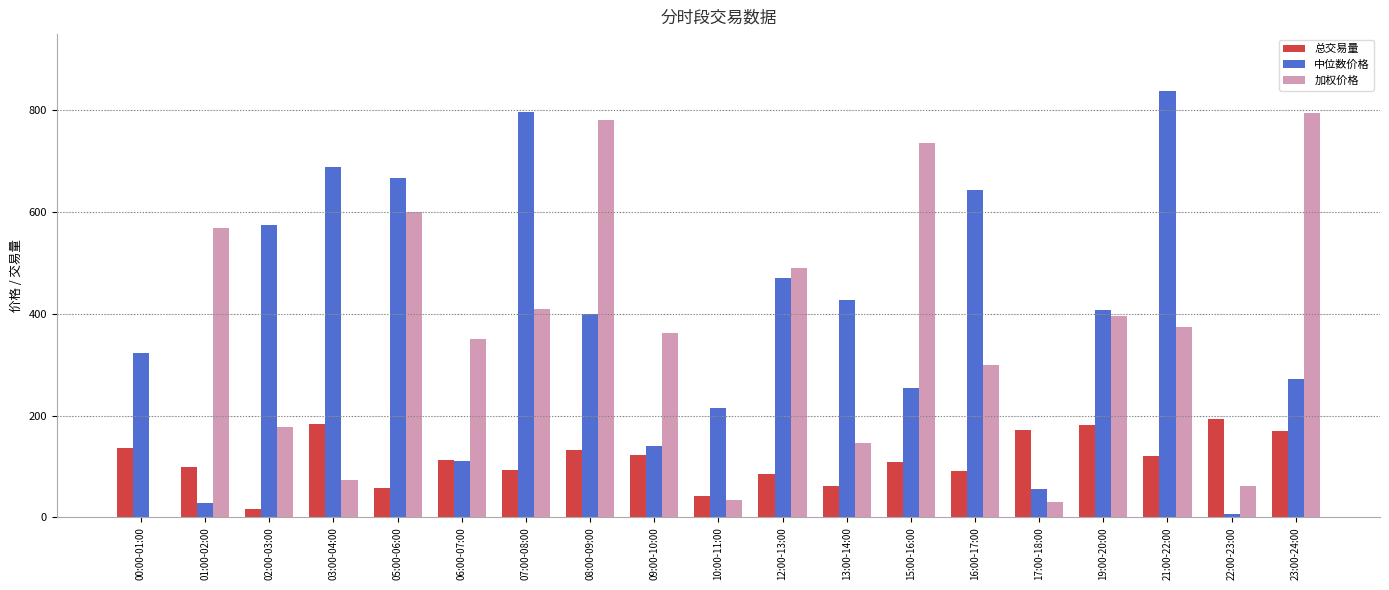

The value of 中位数价格 at 15:00-16:00 is 253.6. True or false?

True